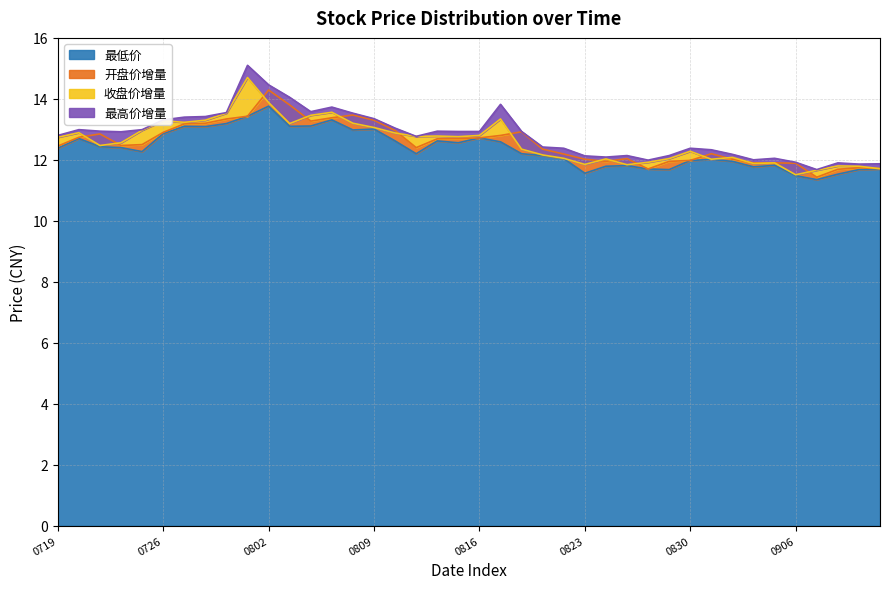

At which label does 最低价 reach its peak?

0802